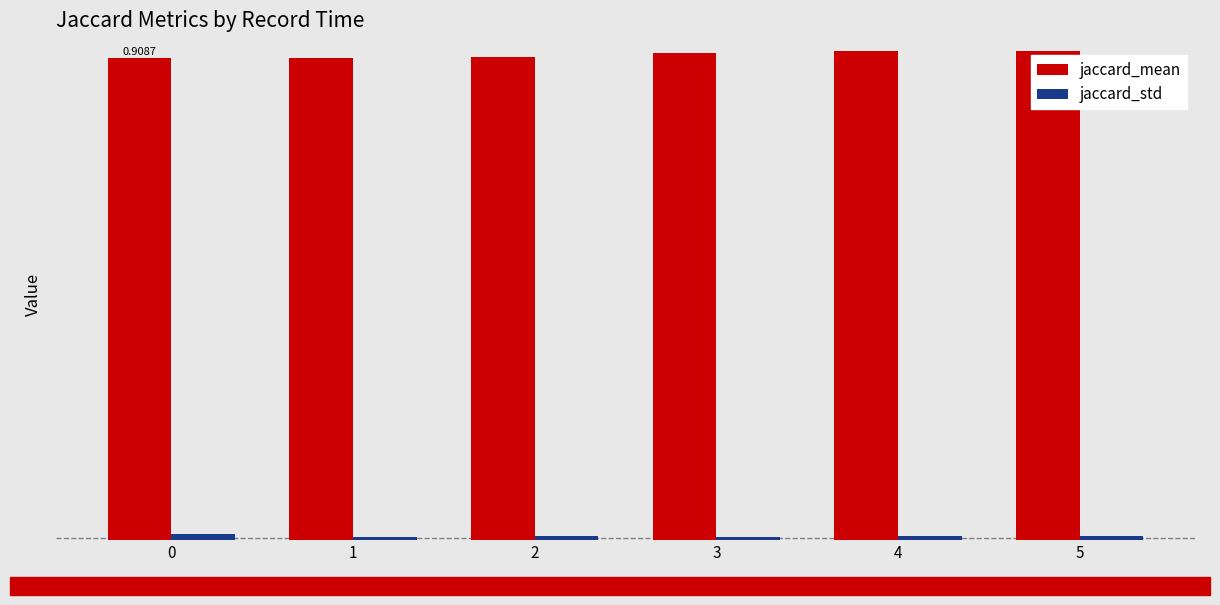

What are all the series names shown in the legend?

jaccard_mean, jaccard_std